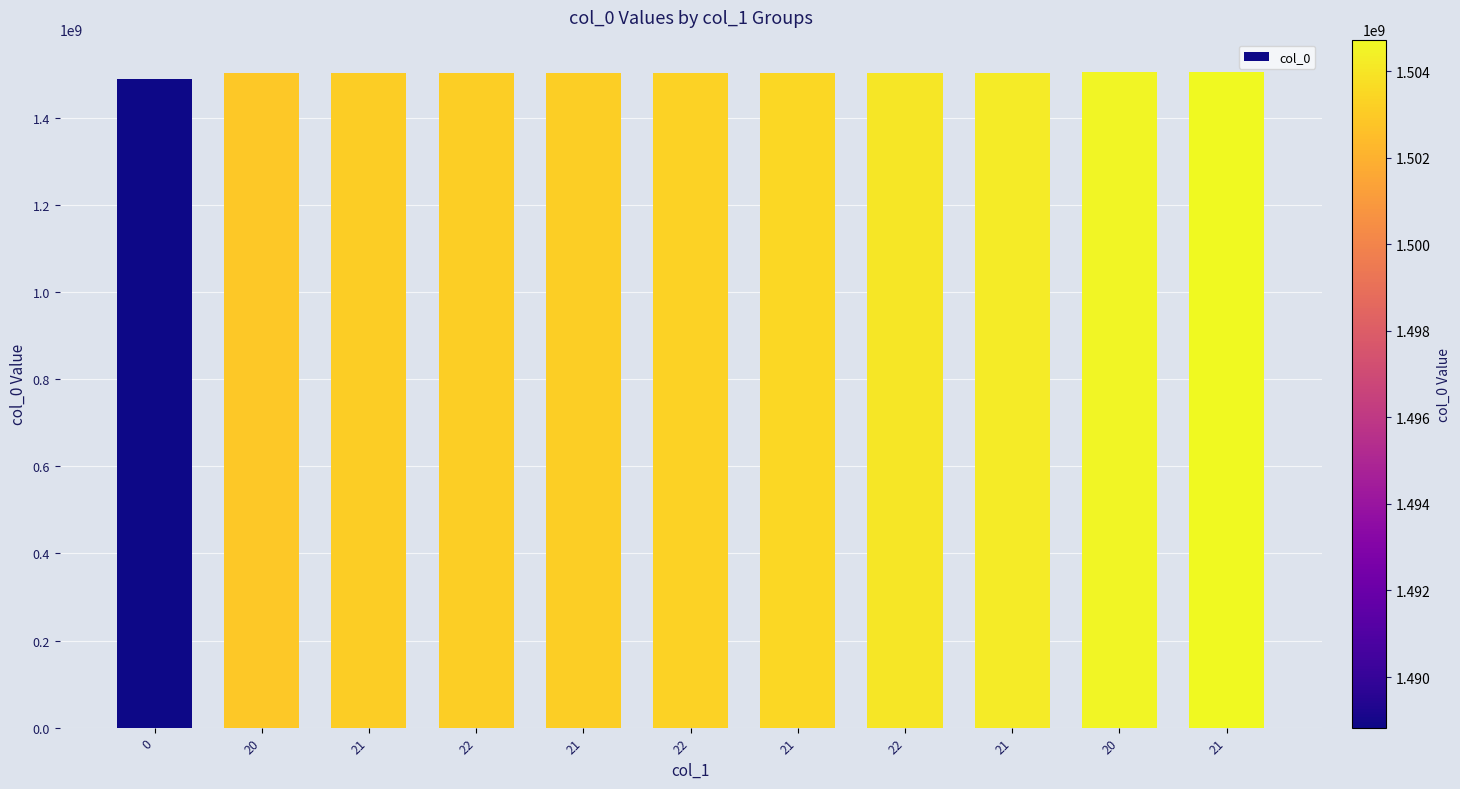

Rank the categories by value from highest to lowest.

21, 20, 21, 22, 21, 22, 21, 22, 21, 20, 0